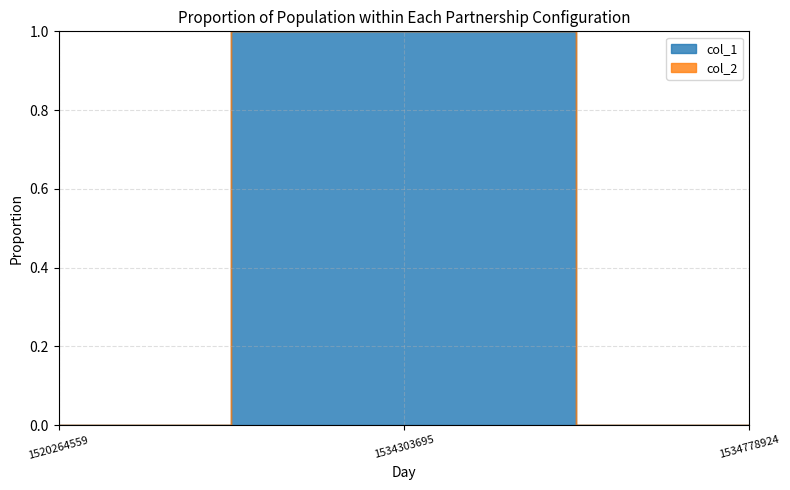

How many positive values does the col_1 series have?

1